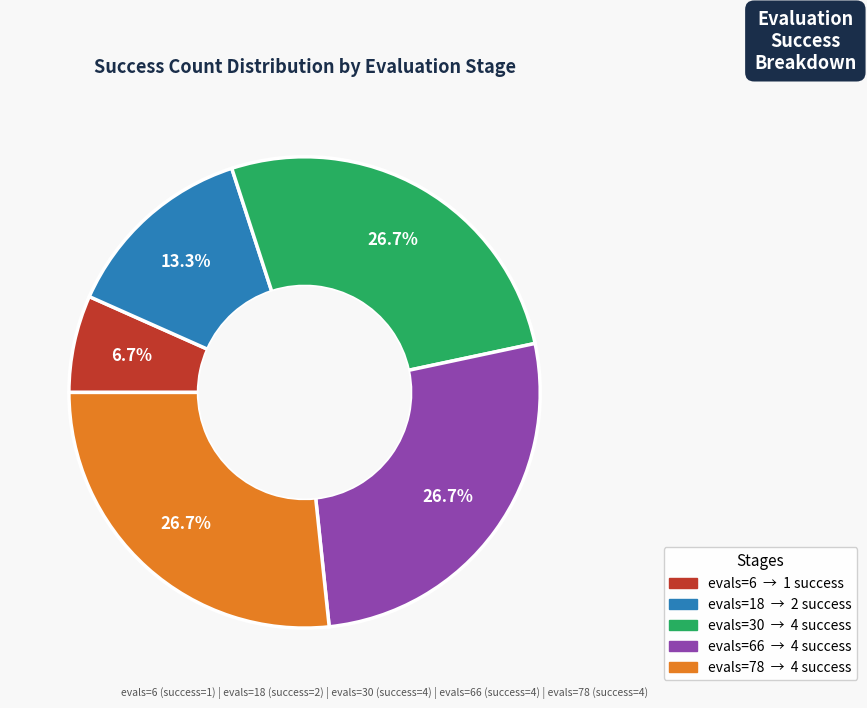

To the nearest percent, what is the average slice percentage?

20%